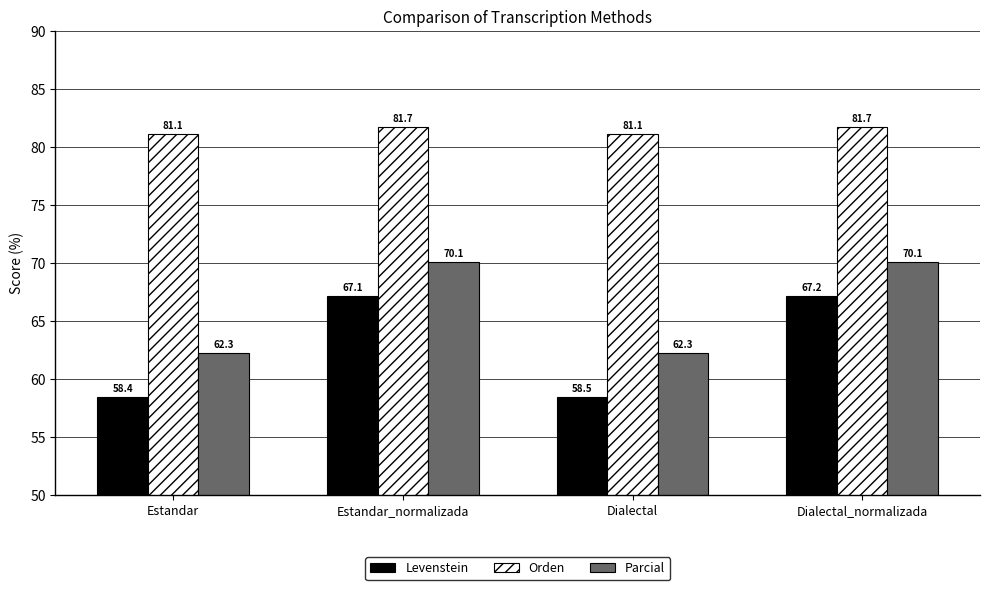

Reading right to left, transcribe all the data shown in this chart.

Levenstein: Dialectal_normalizada=67.2	Dialectal=58.5	Estandar_normalizada=67.1	Estandar=58.4
Orden: Dialectal_normalizada=81.7	Dialectal=81.1	Estandar_normalizada=81.7	Estandar=81.1
Parcial: Dialectal_normalizada=70.1	Dialectal=62.3	Estandar_normalizada=70.1	Estandar=62.3